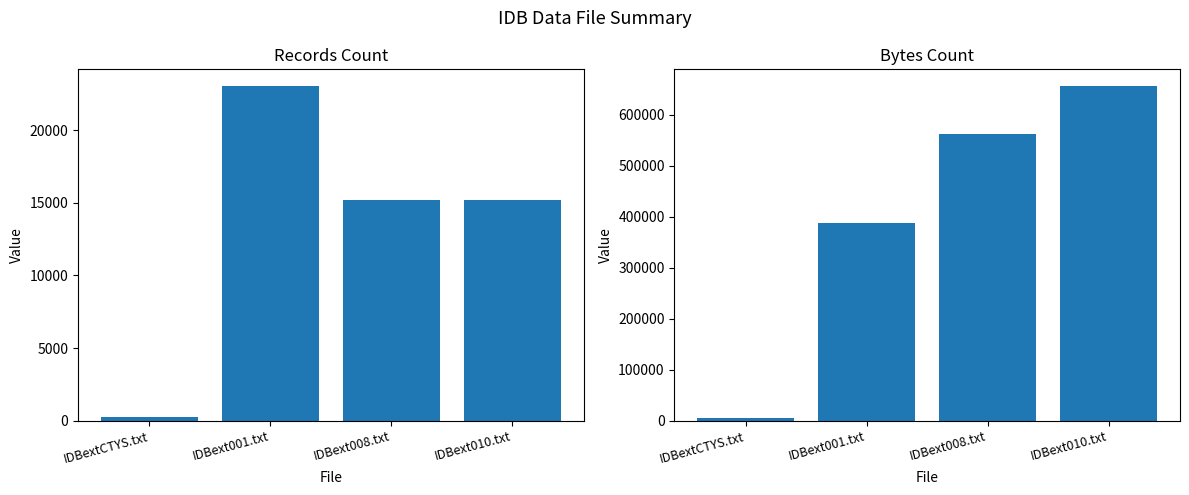

Where does the Records series first go above 15189?

IDBext001.txt